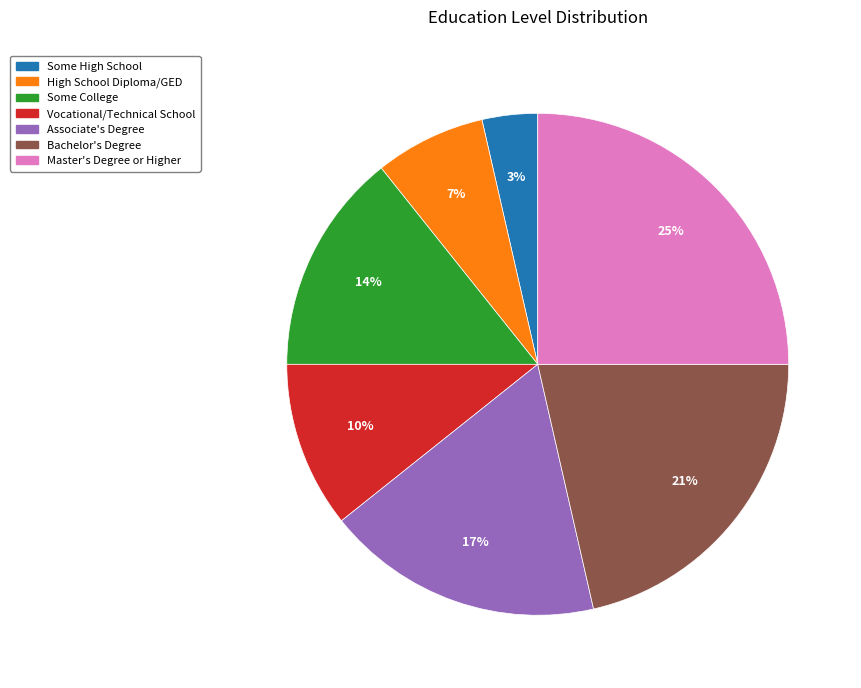

Count the number of slices in the pie.

7